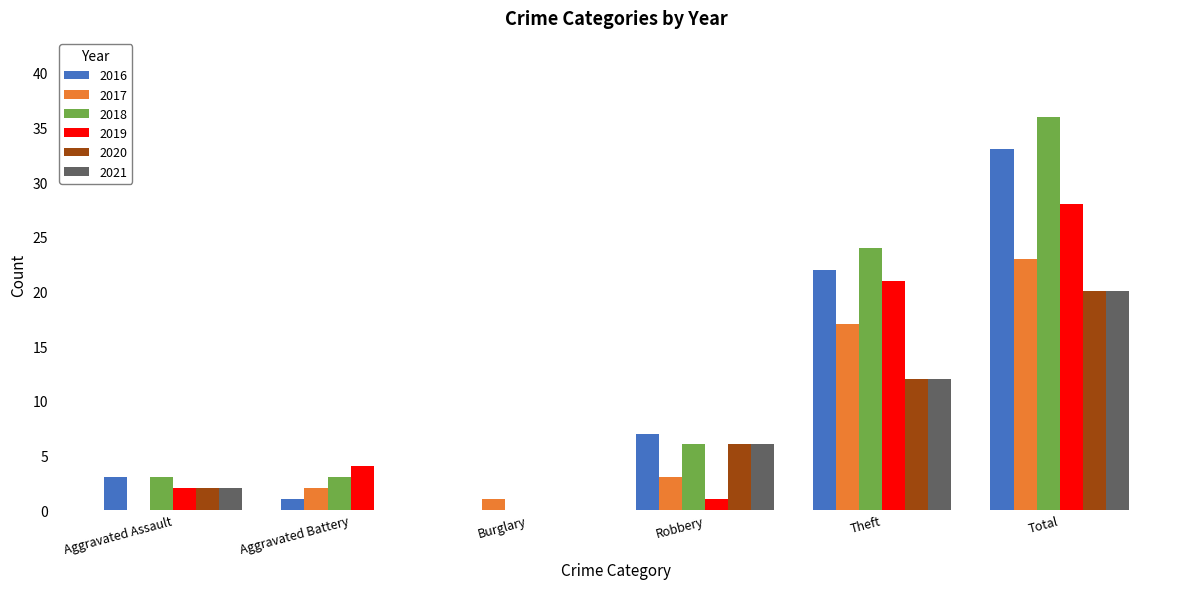

At which category is the sum across all series the highest?

Total